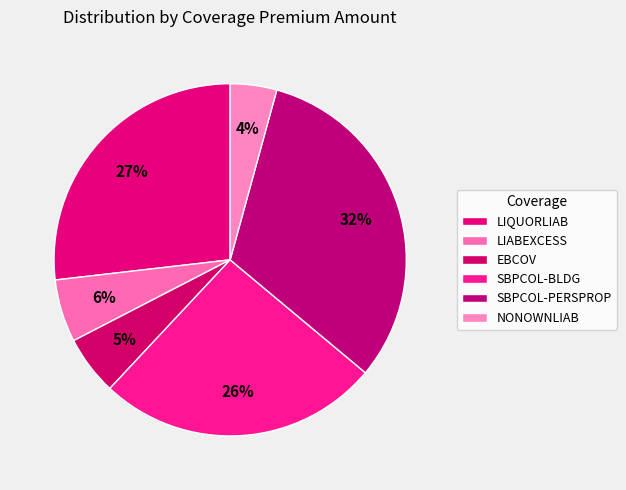

How many slices are in this pie chart?

6